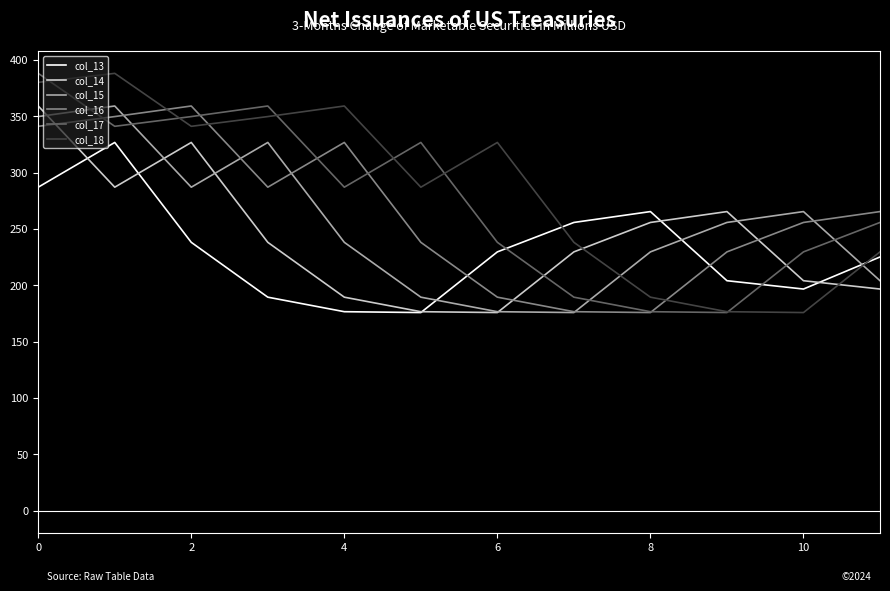

What is the average value of the col_13 series?

230.8